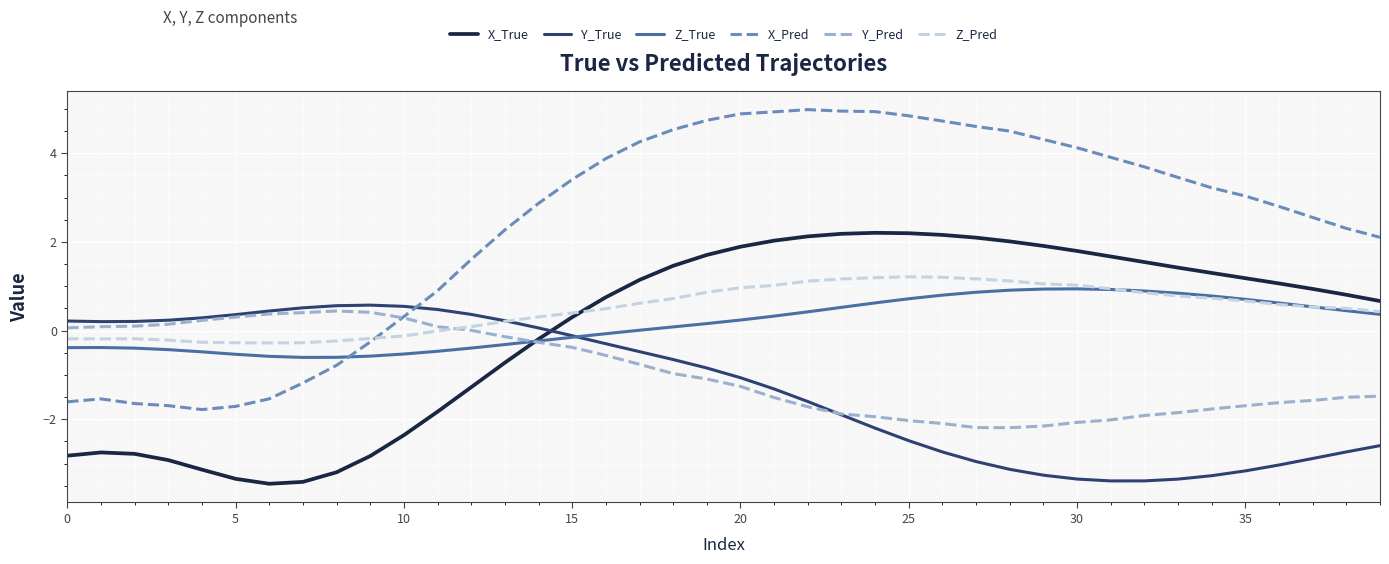

True or false: X_Pred and X_True cross at least once.

False